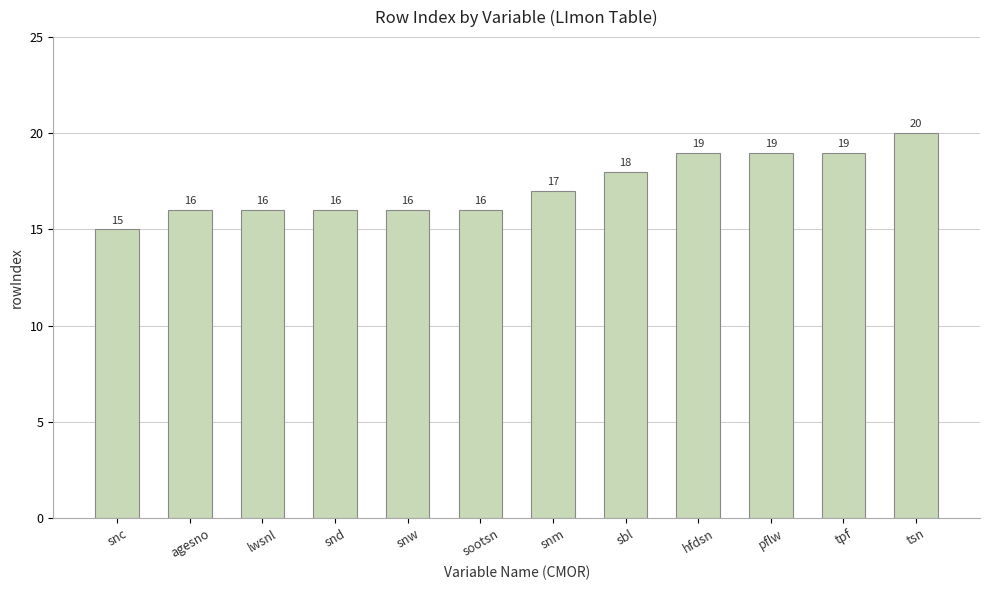

What is the approximate value at snc?

15